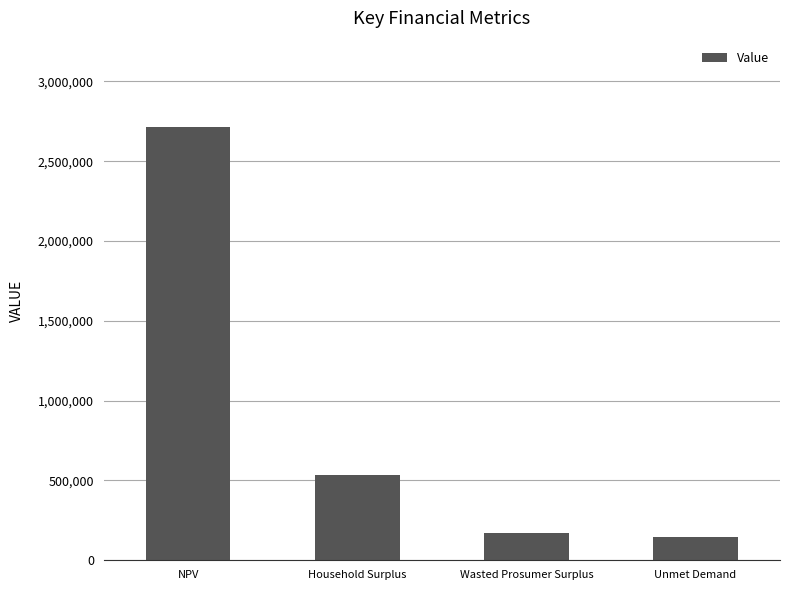

Reading left to right, transcribe all the data shown in this chart.

NPV=2712381.9	Household Surplus=533182.1	Wasted Prosumer Surplus=173398.7	Unmet Demand=148585.5